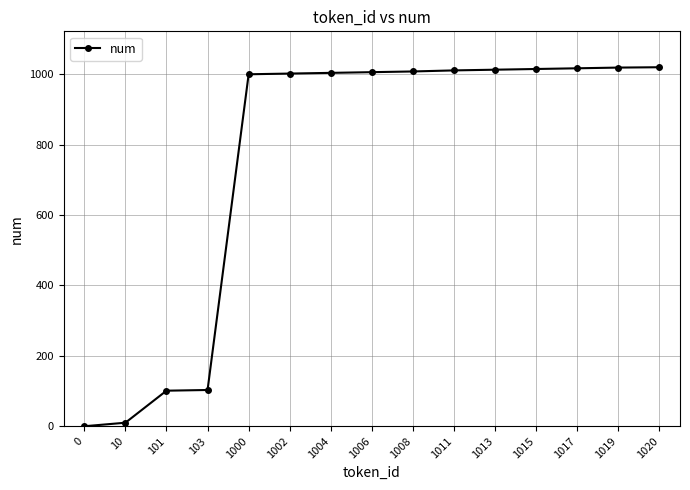

Is it true that the value at 1008 is 1008?

True